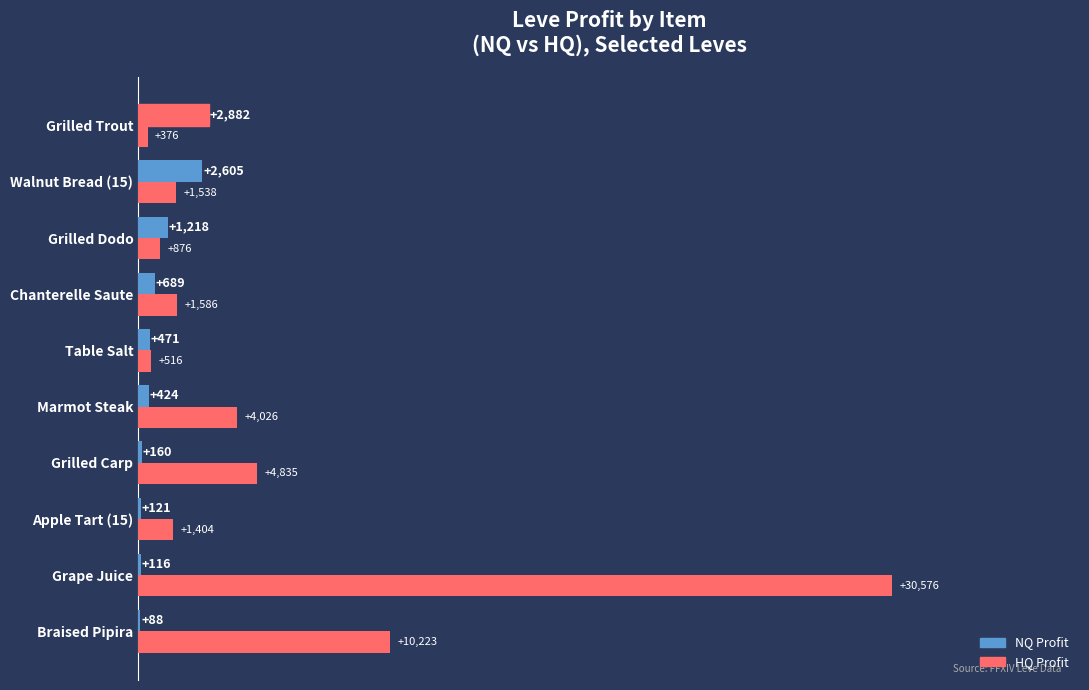

How many data points in NQ Profit are above 471?

5